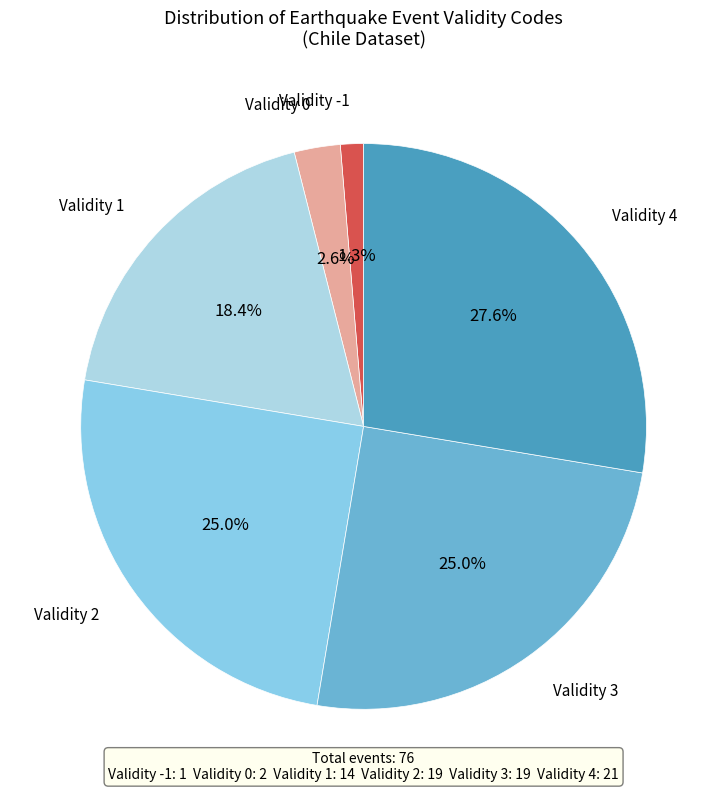

What is the smallest slice in the pie chart?

Validity -1